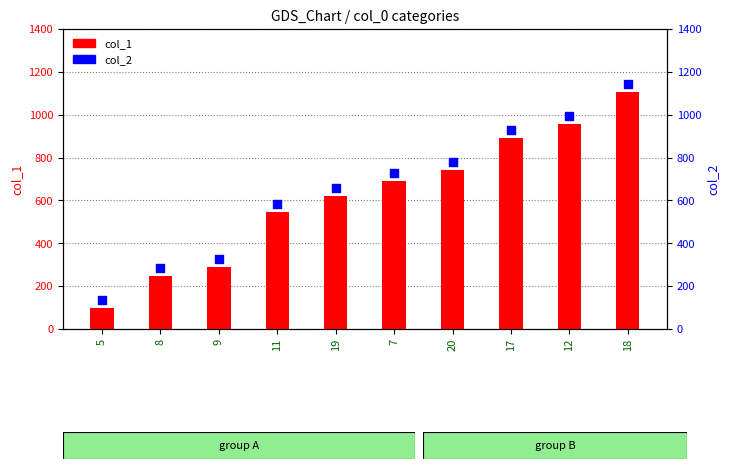

Which series reaches the maximum Y coordinate?

col_2